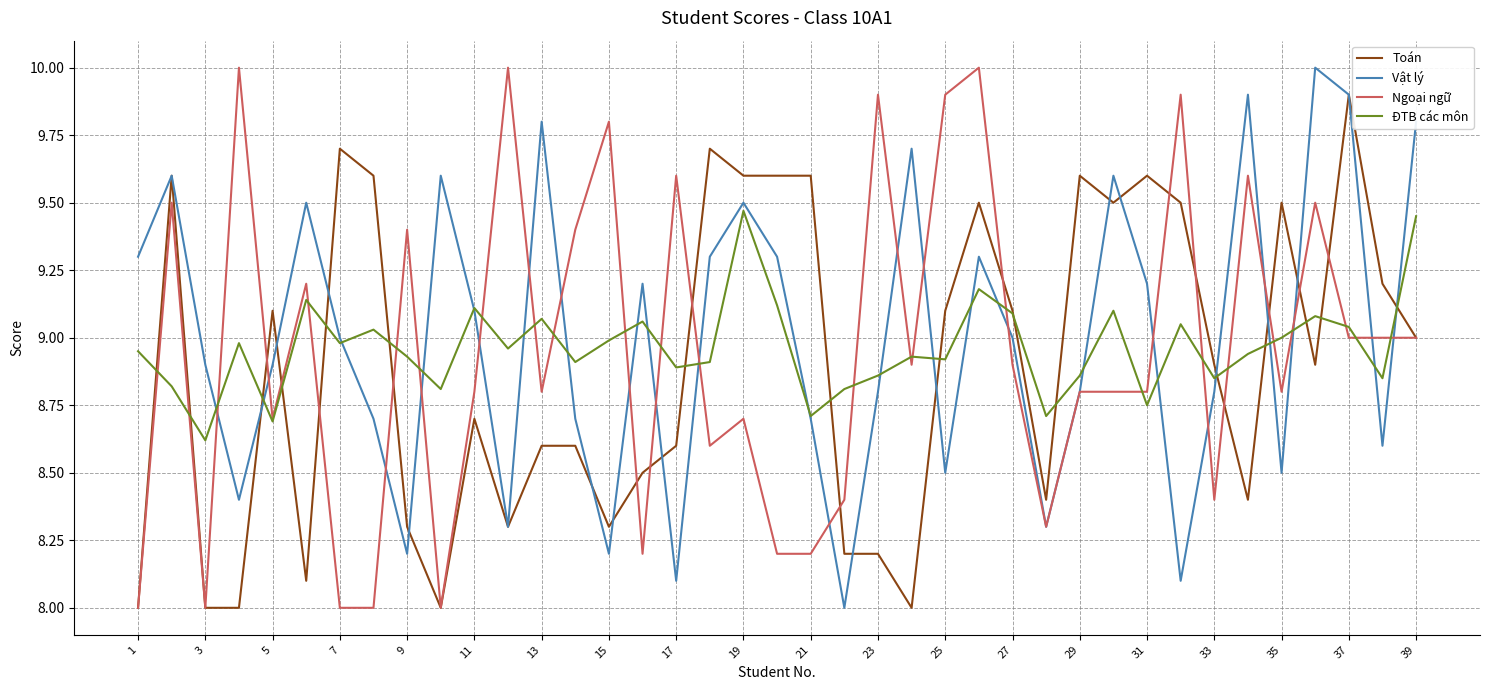

What is the difference between the second highest and minimum values in the Vật lý series?

1.9